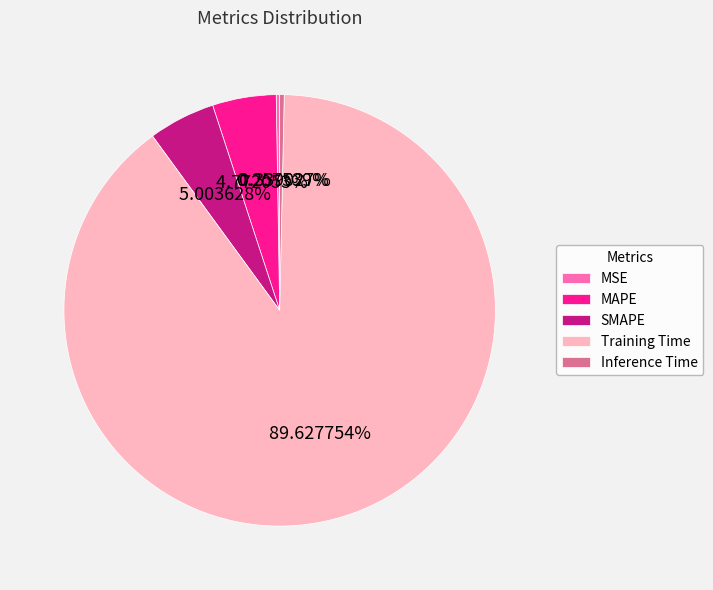

Which has a higher value, Training Time or Inference Time?

Training Time